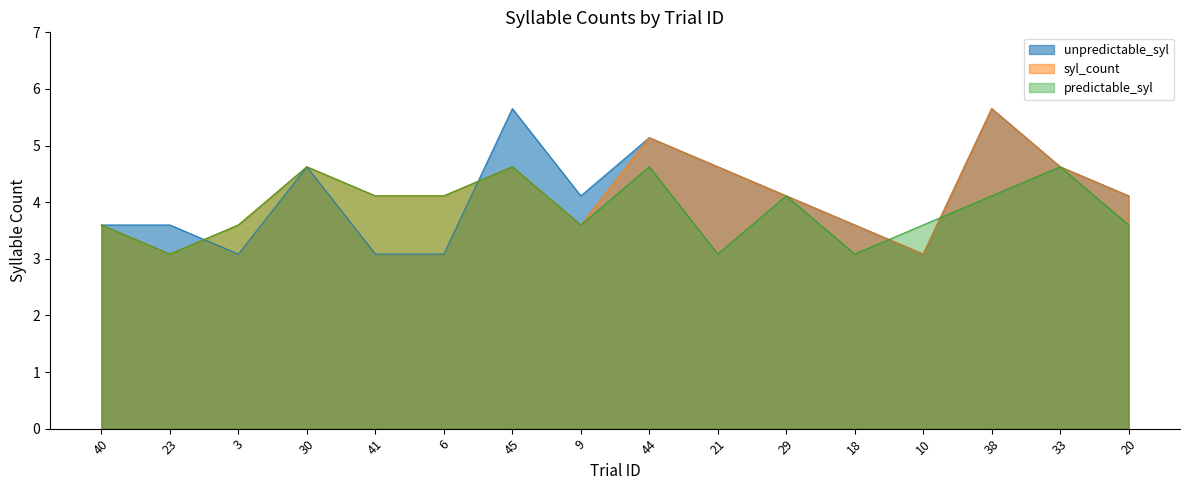

What is the total value across all series at 9?

11.3